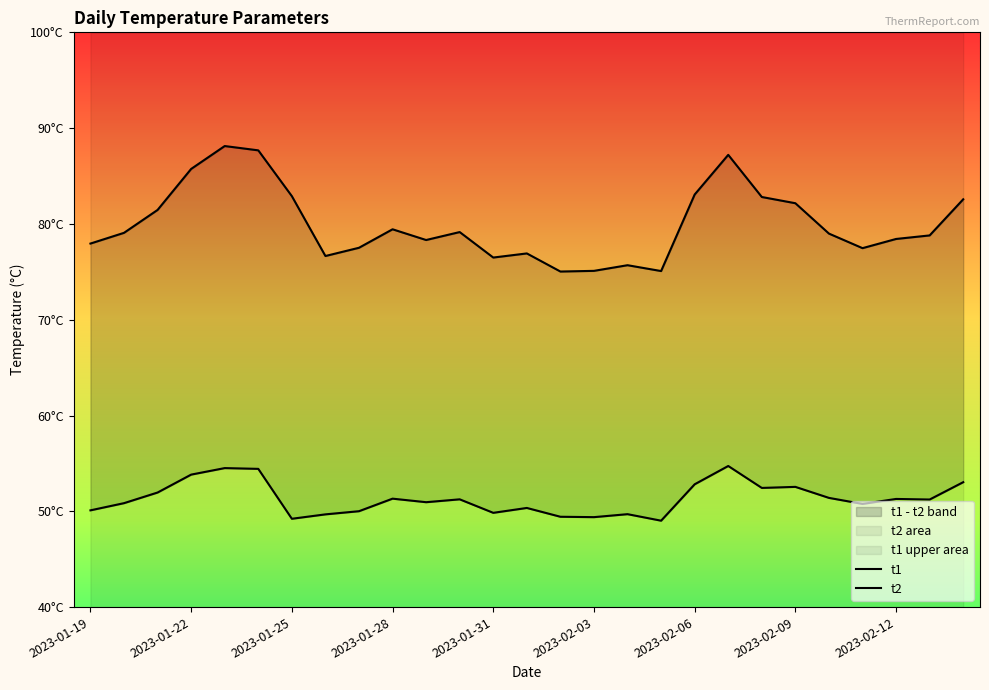

What is the value of the t1 point at the 18th from the left?

75.1